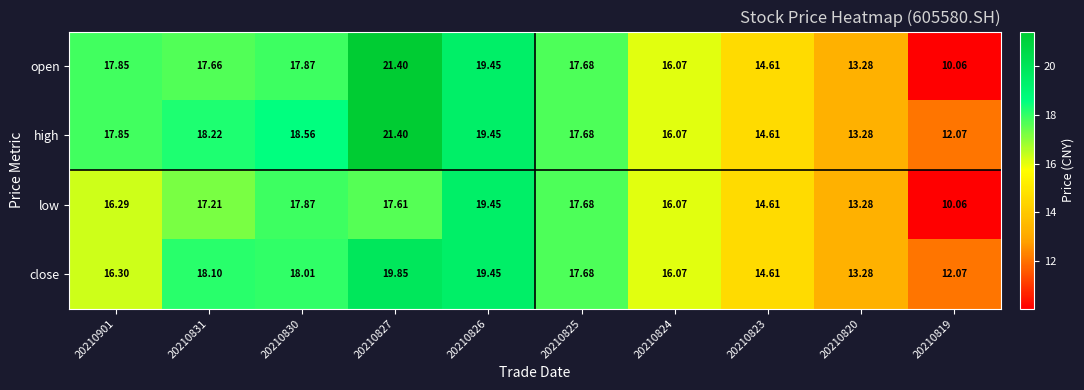

Which series has the largest total across all categories?

high